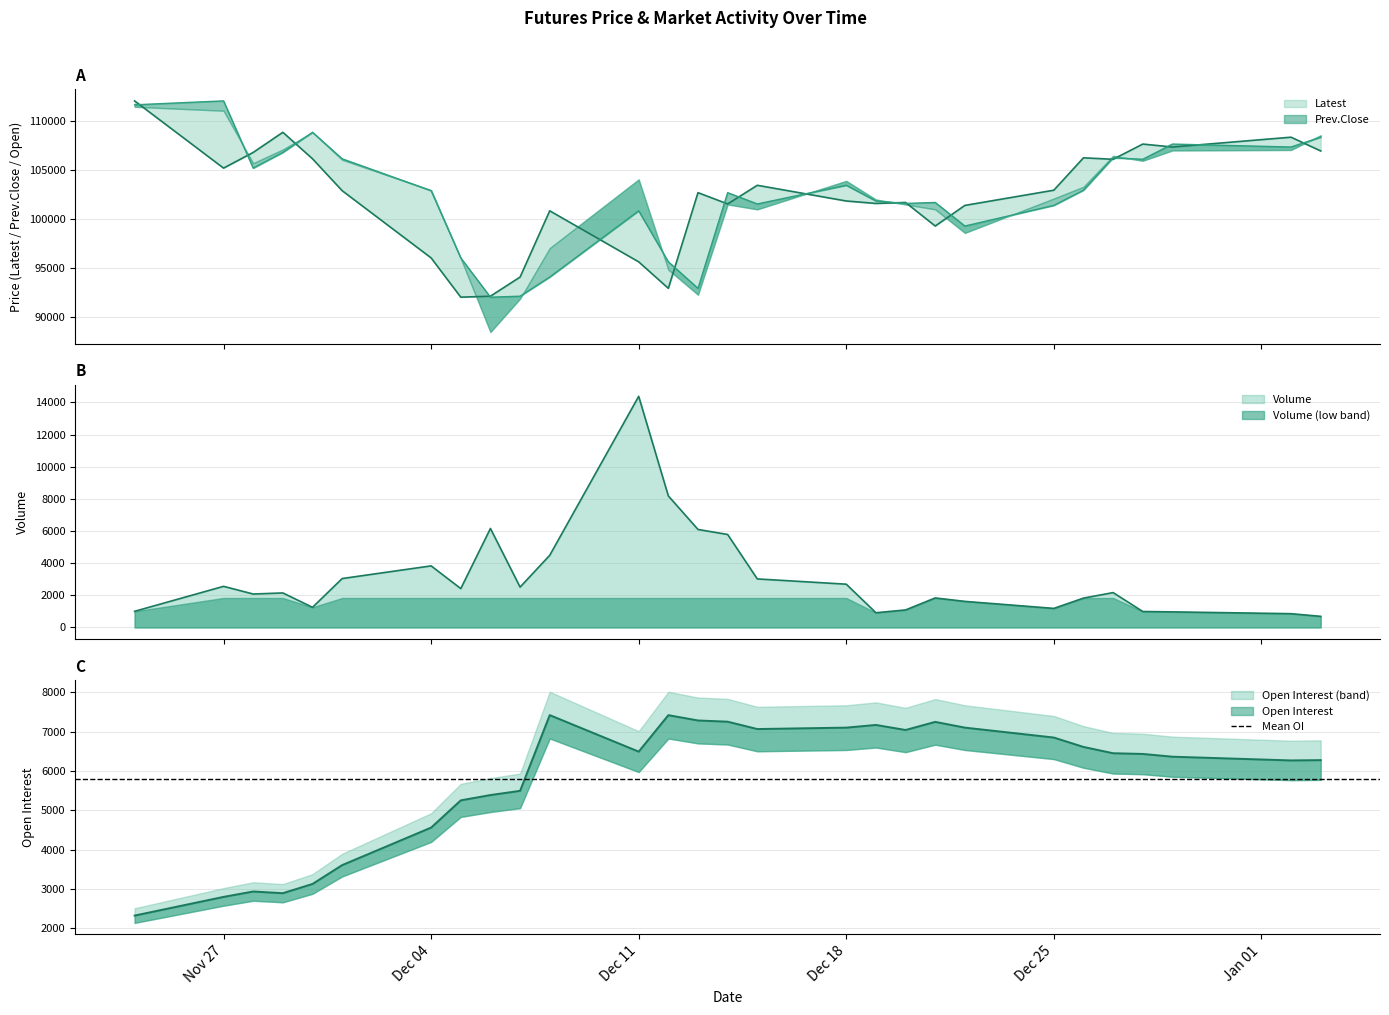

What is the approximate value of Open Interest at Dec 28 2023?

6434